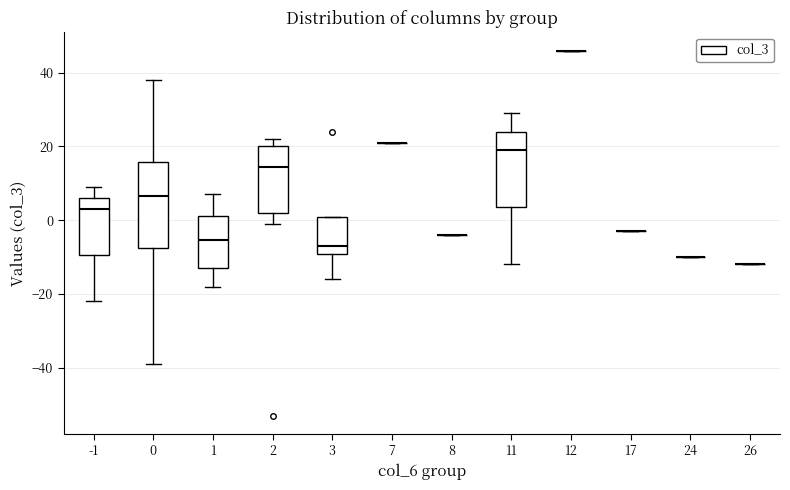

Comparing the boxes themselves (not the whiskers), which one is the tallest?

0